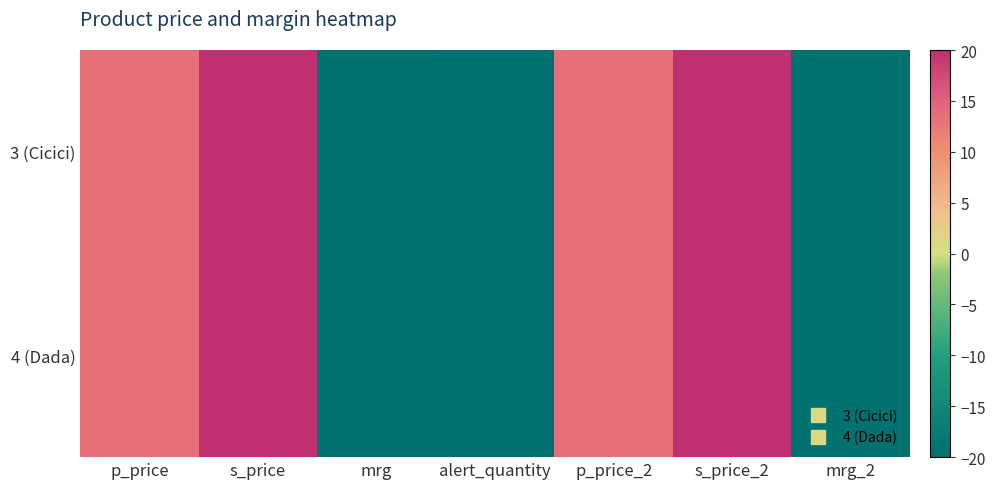

How many series are shown in this chart?

2